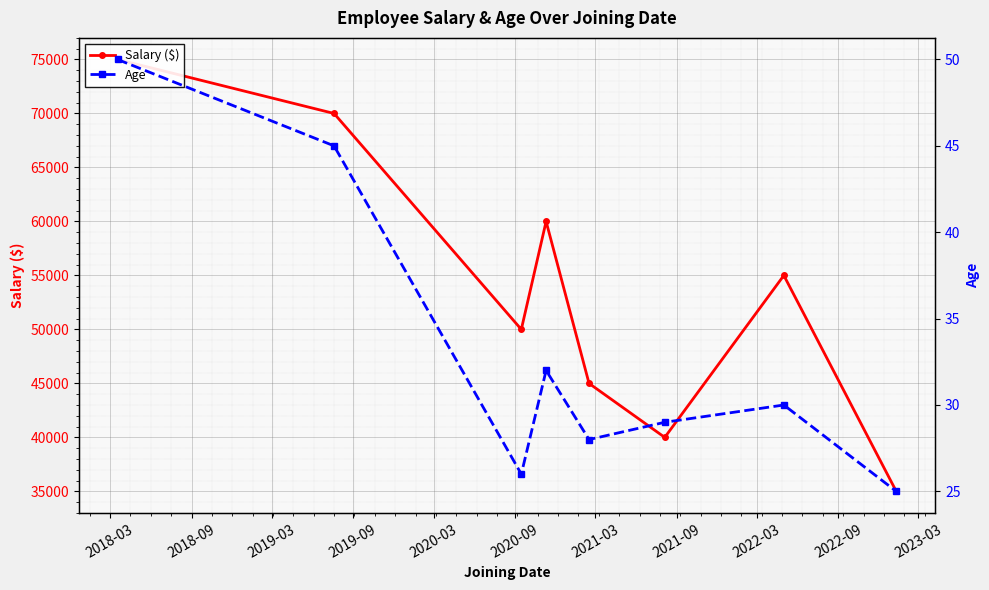

Which has a higher value, 2021-09 or 2018-09?

2018-09